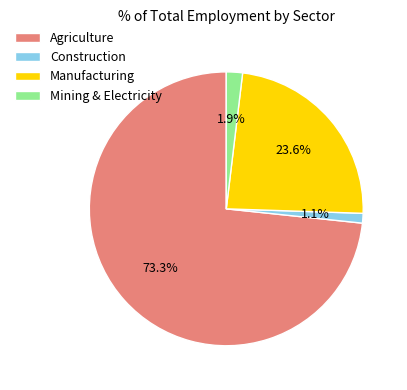

Is Agriculture the majority of the pie?

Yes